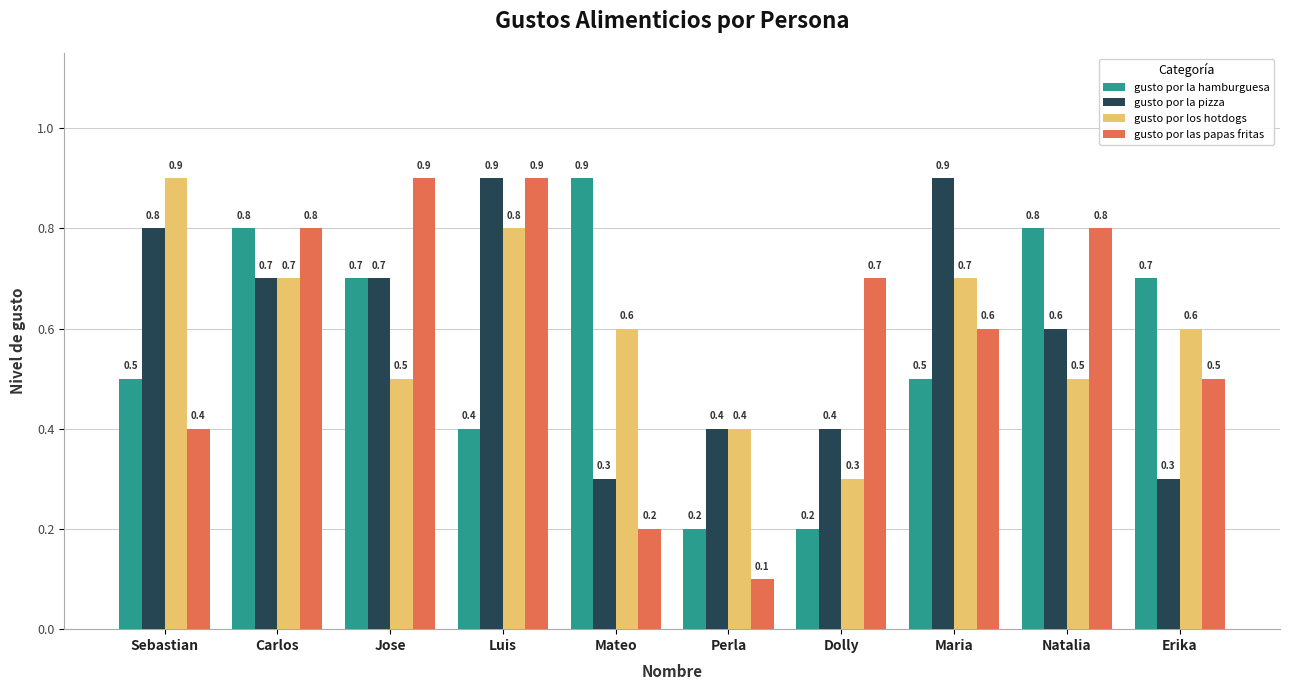

How many gusto por las papas fritas values are between 0 and 1?

10